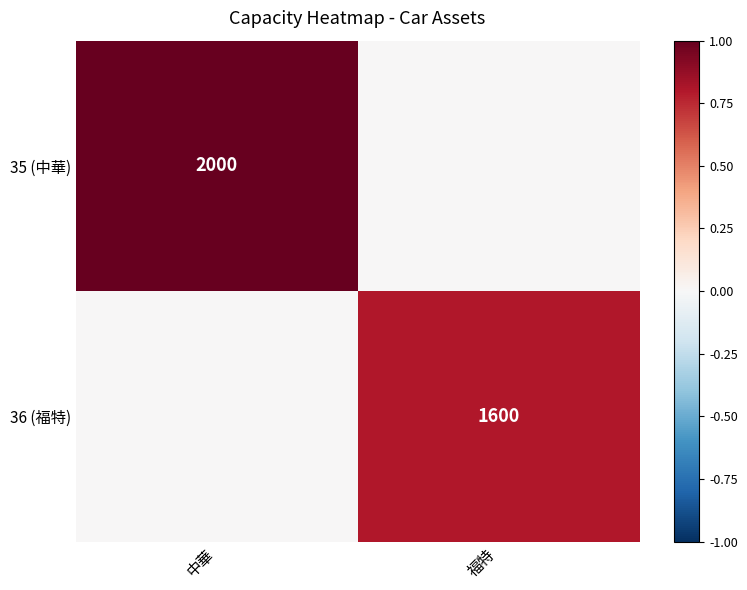

True or false: 35 (中華) has a value of 1321 at 中華.

False